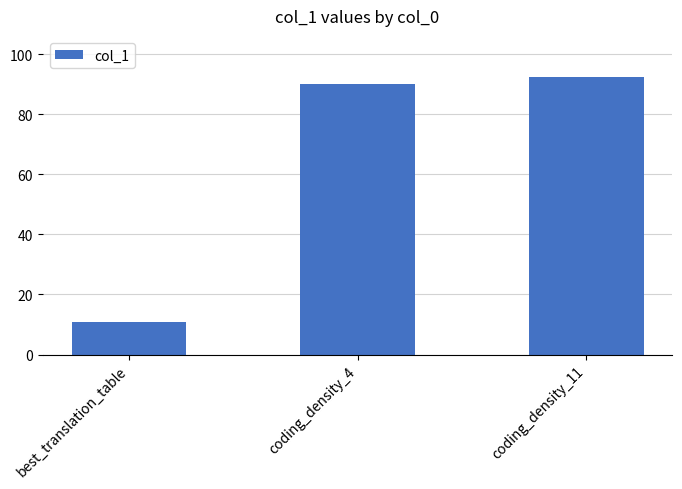

Count the number of data series in this chart.

1